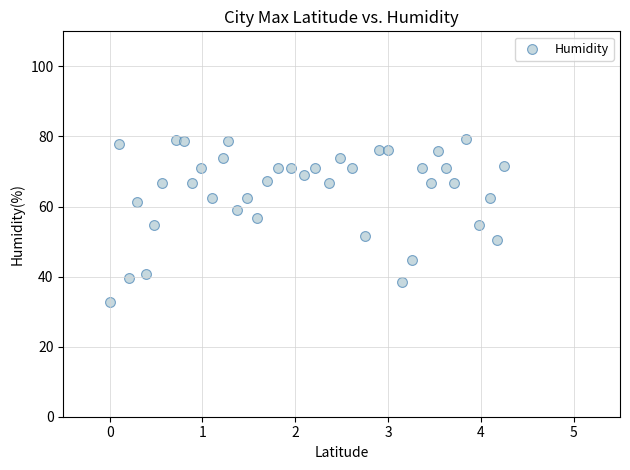

What is the range of Y values (max minus min)?

46.7